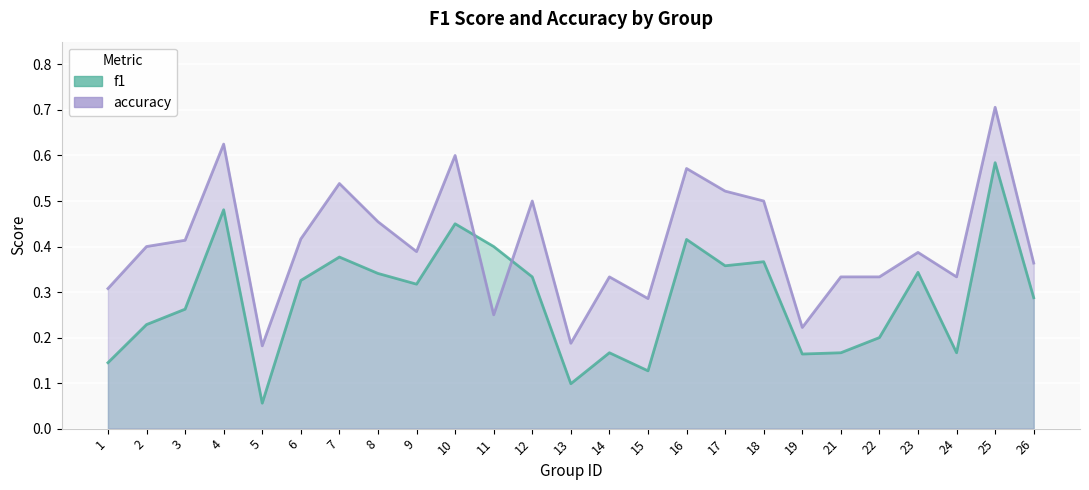

What is the value of the accuracy point at the 5th from the left?

0.2